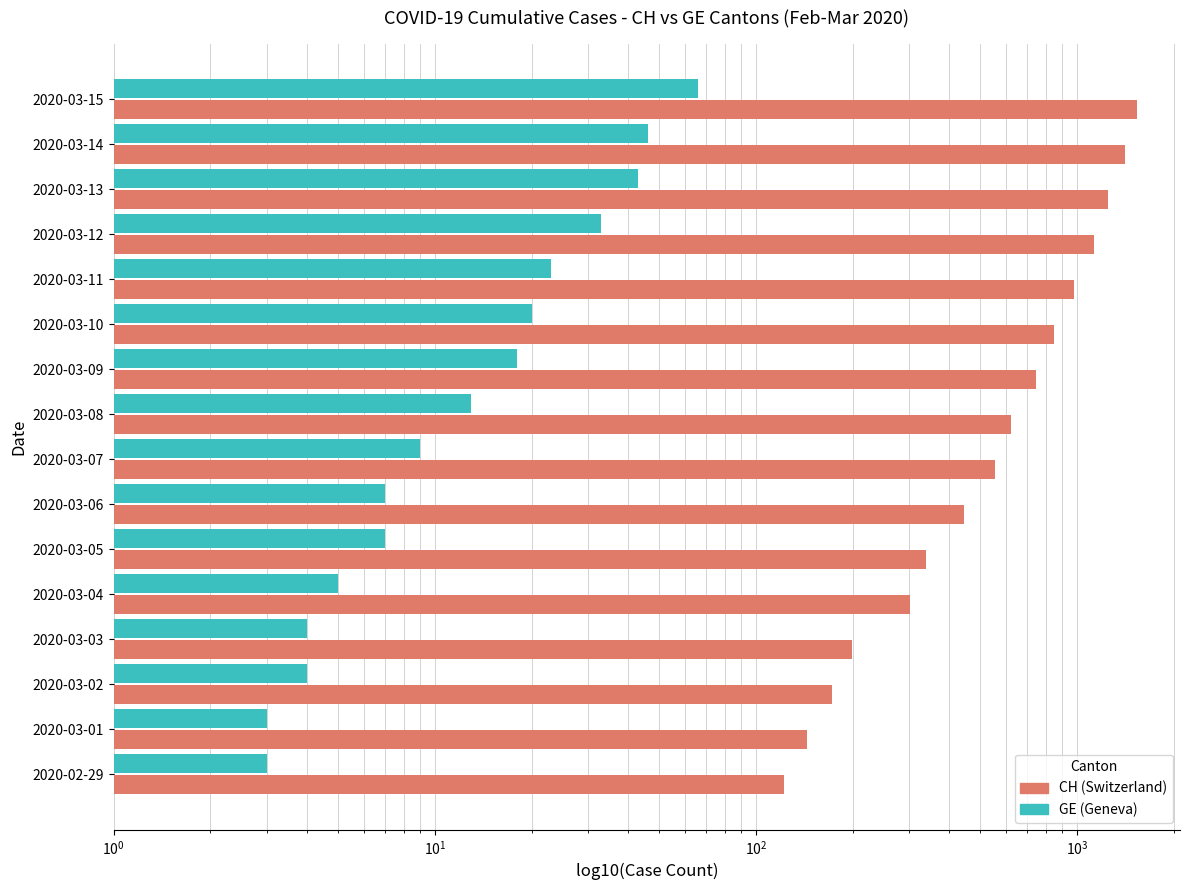

How many data points in CH (Switzerland) are less than 621?

8